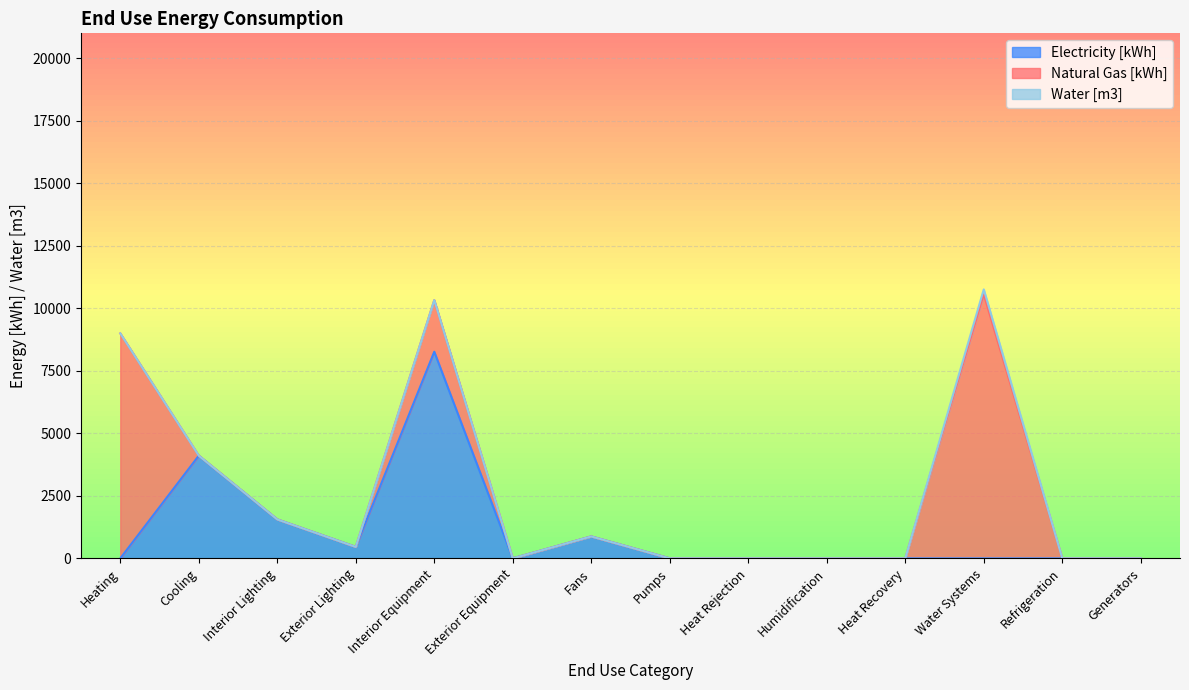

What is the label of the 7th point from the right?

Pumps